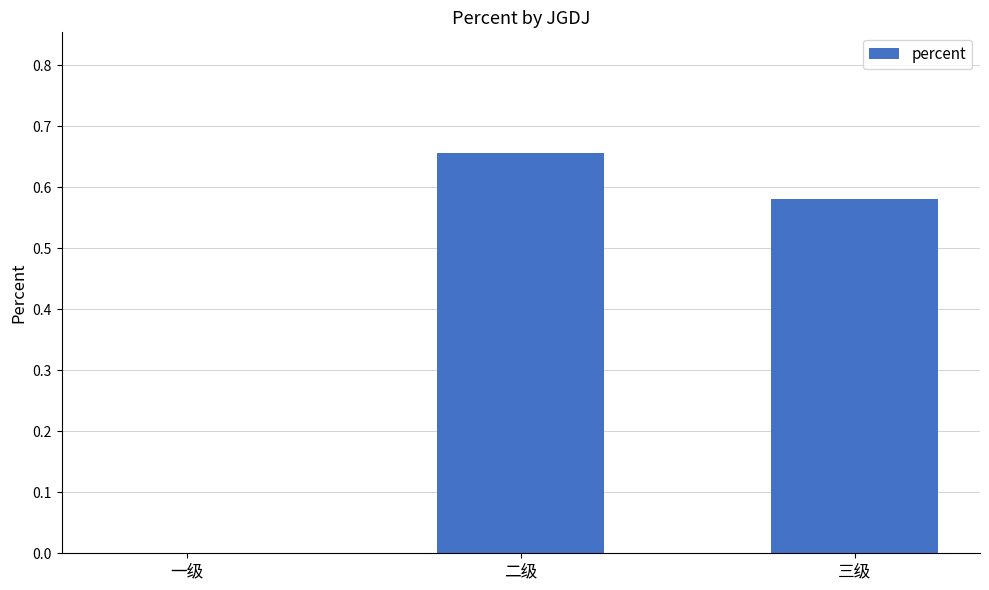

Does the chart contain stacked bars?

No